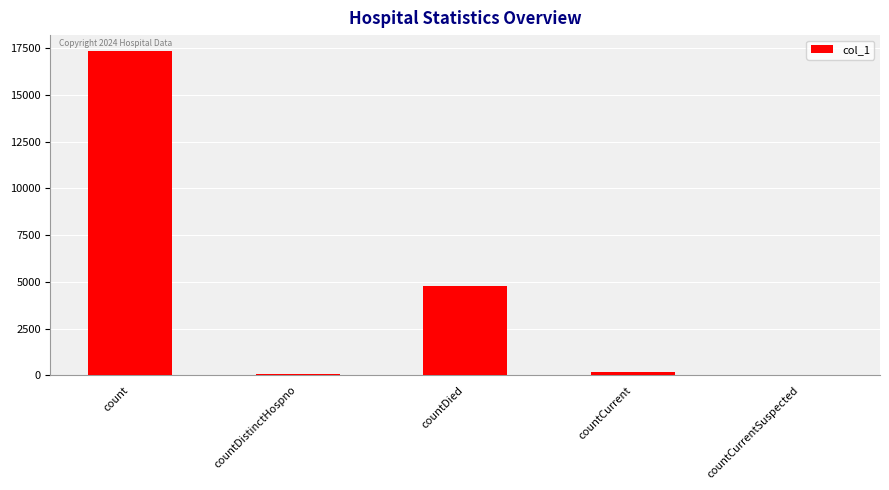

What is the sum of all values?

22344